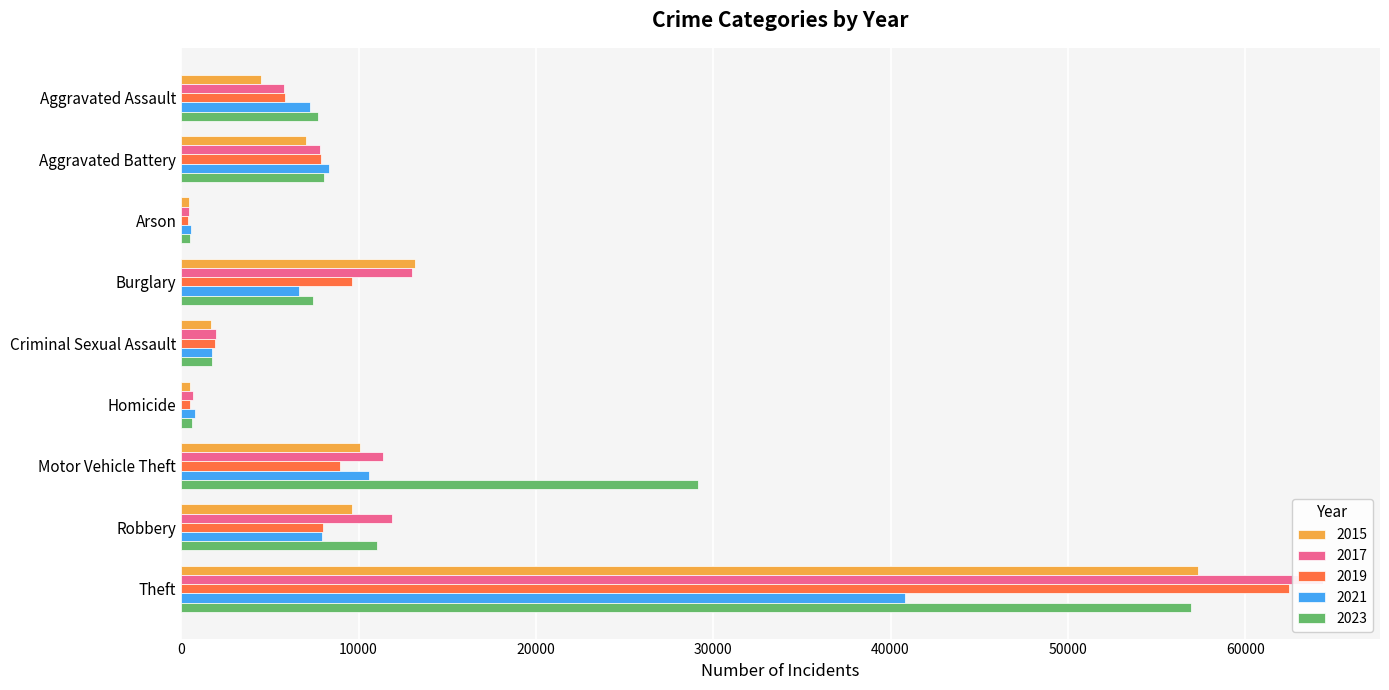

What is the maximum value shown in the chart?

64386